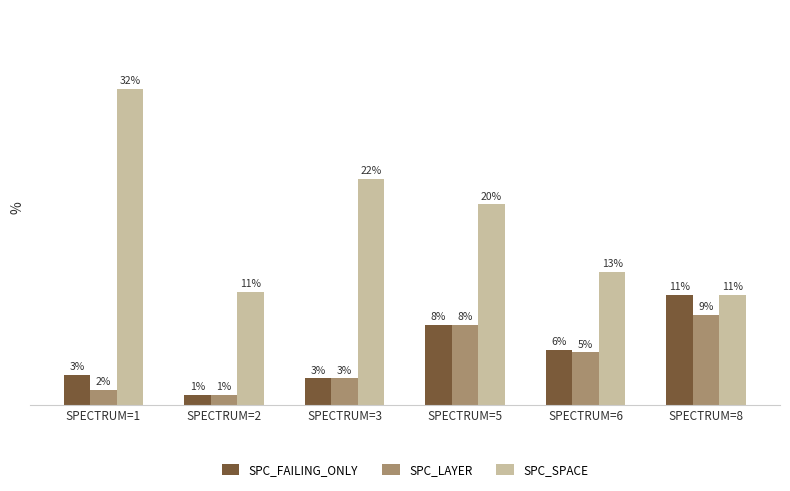

Which series has the largest total across all categories?

SPC_SPACE